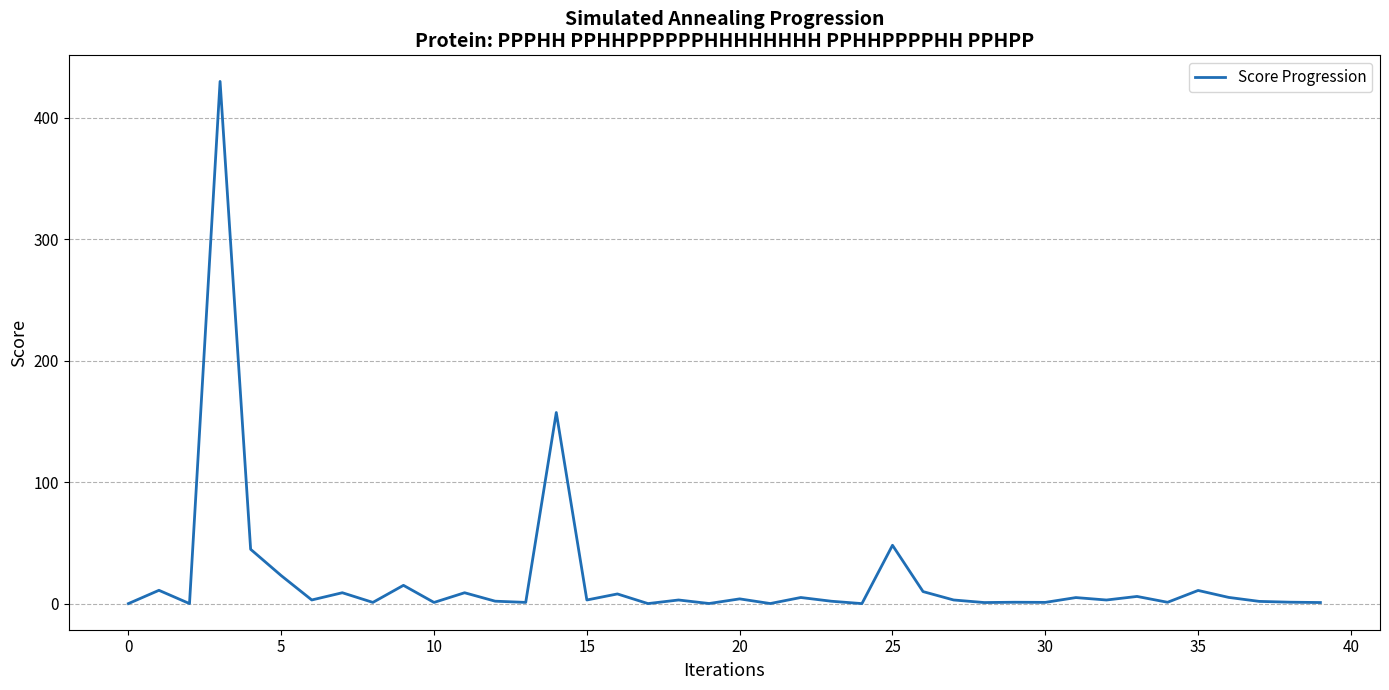

What is the greatest value displayed?

430.0